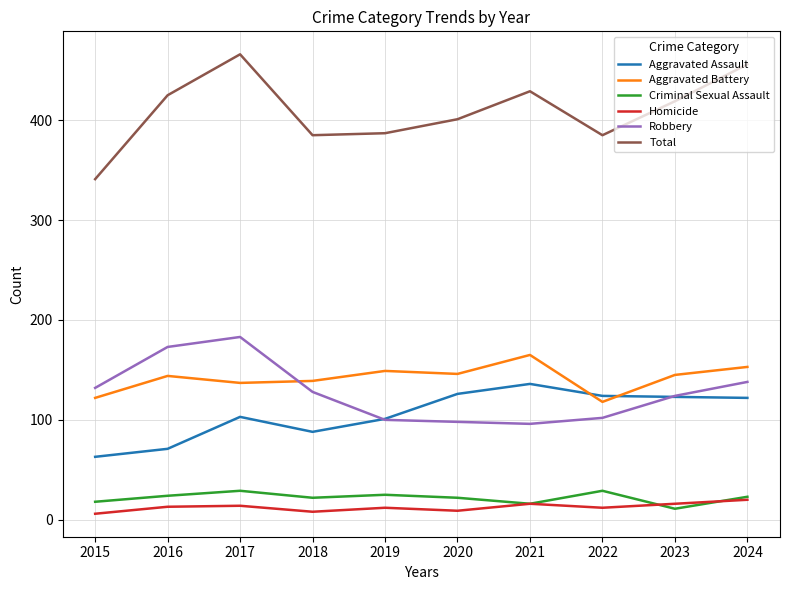

True or false: Aggravated Battery and Homicide cross at least once.

False